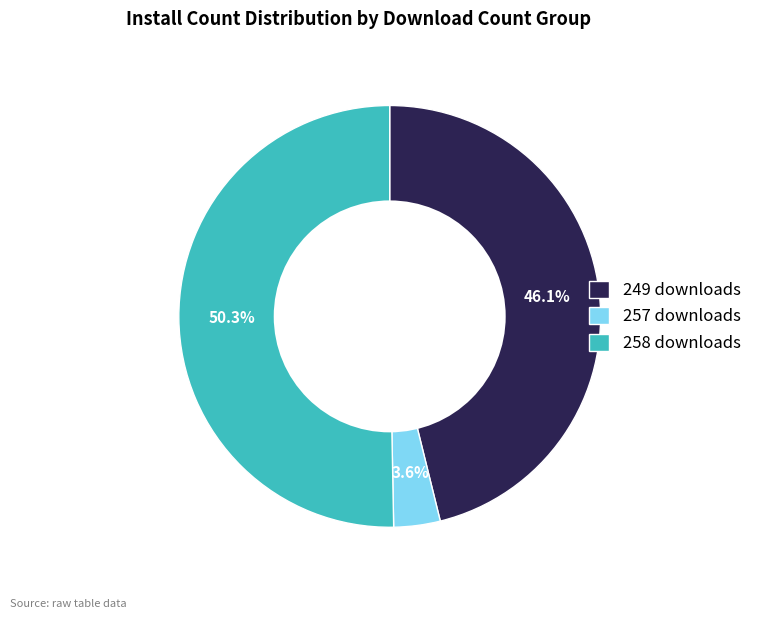

How many slices are in this pie chart?

3